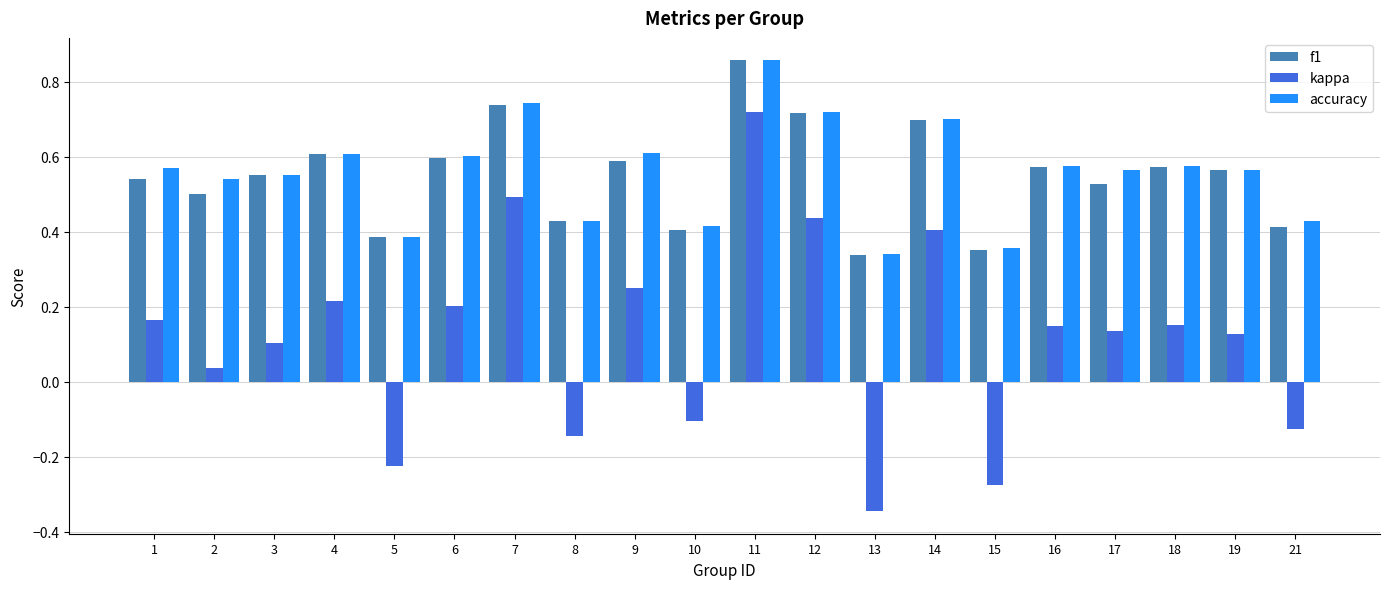

At which category is the sum across all series the highest?

11